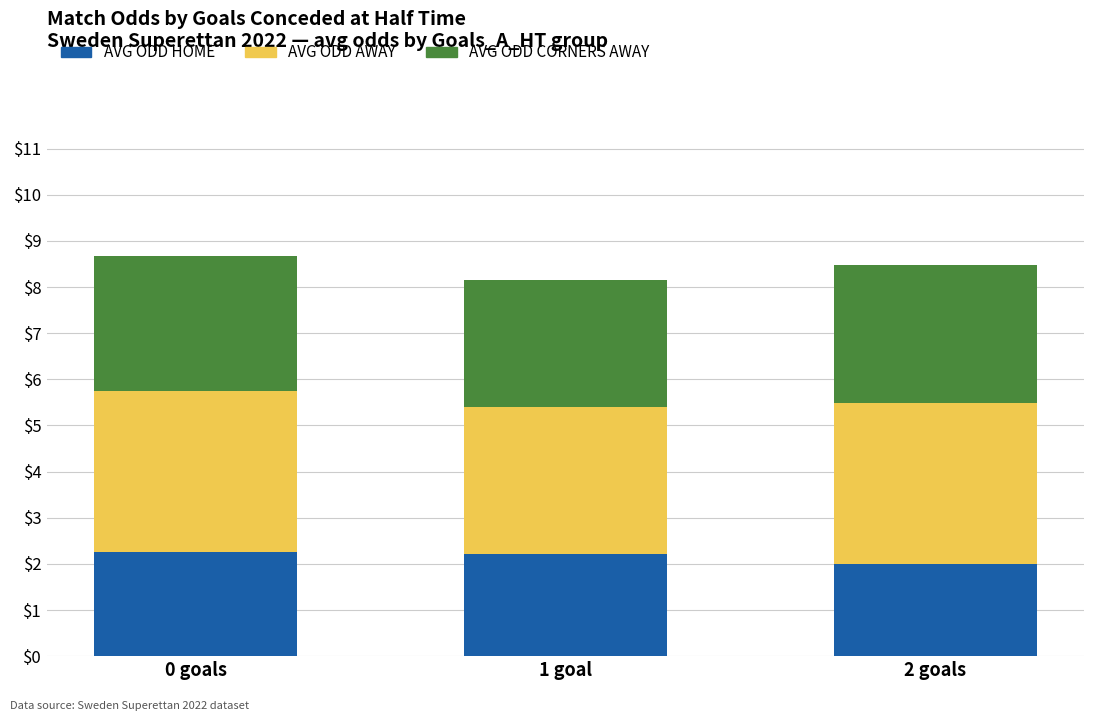

What is the total value across all series at 0 goals?

8.7